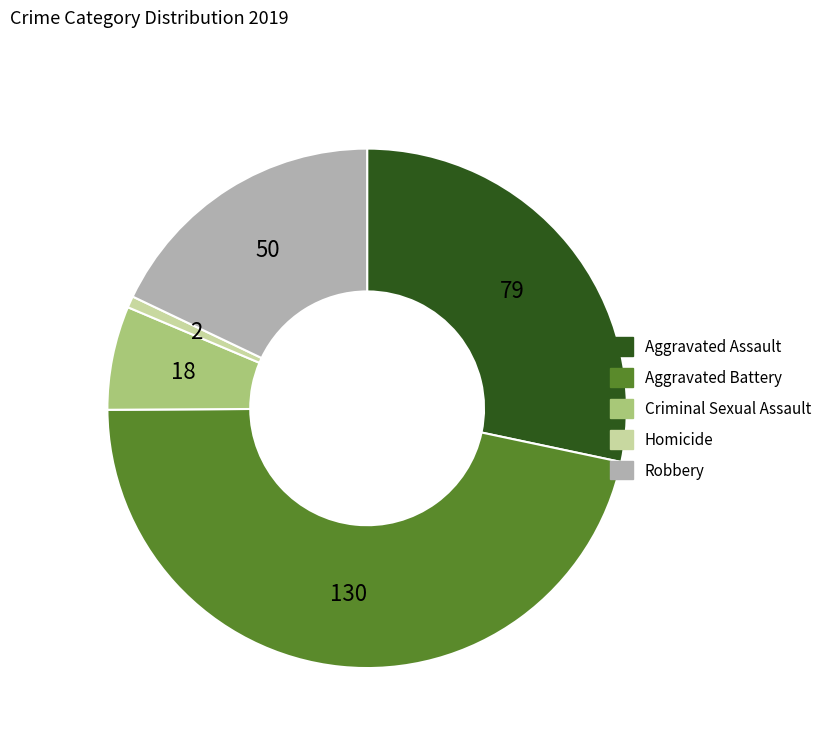

Which category has the biggest portion of the pie?

Aggravated Battery